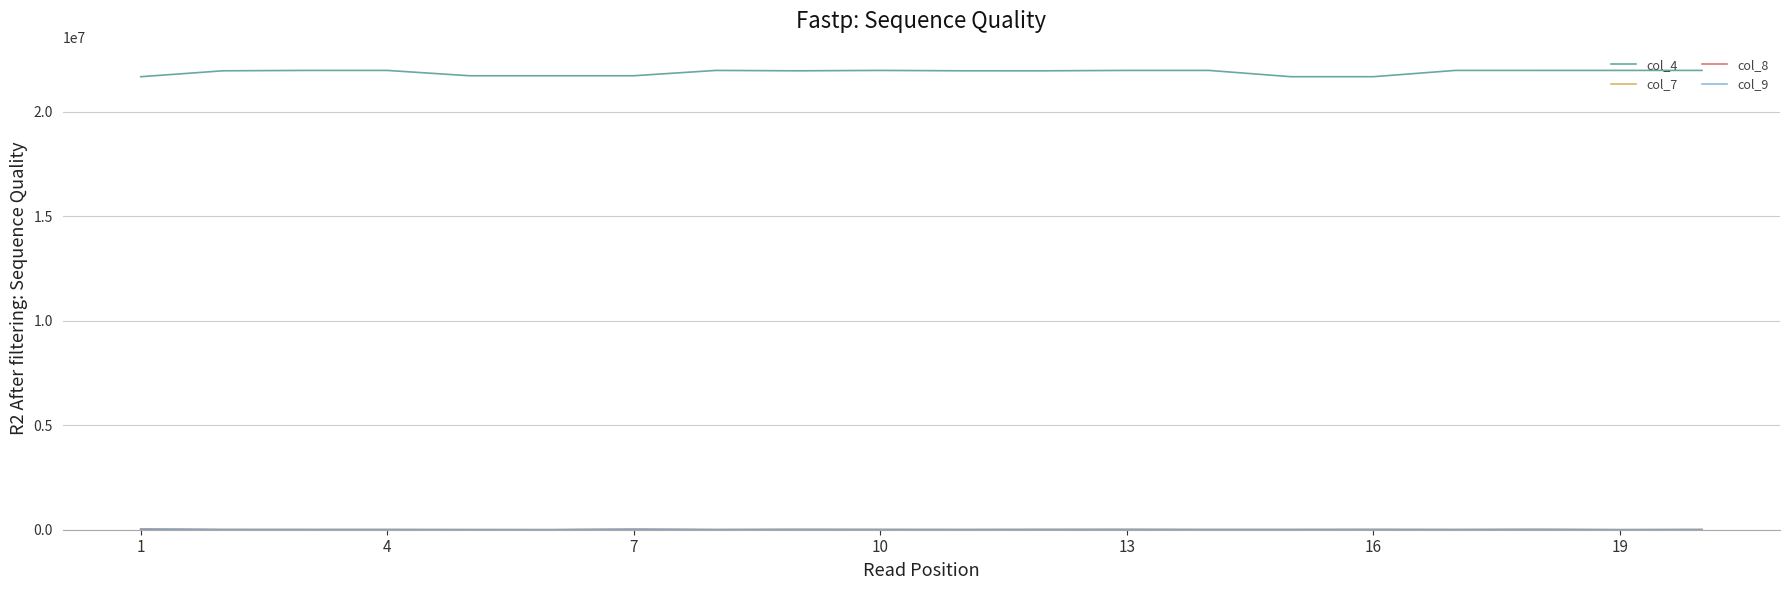

What is the greatest value displayed?

21968056.0